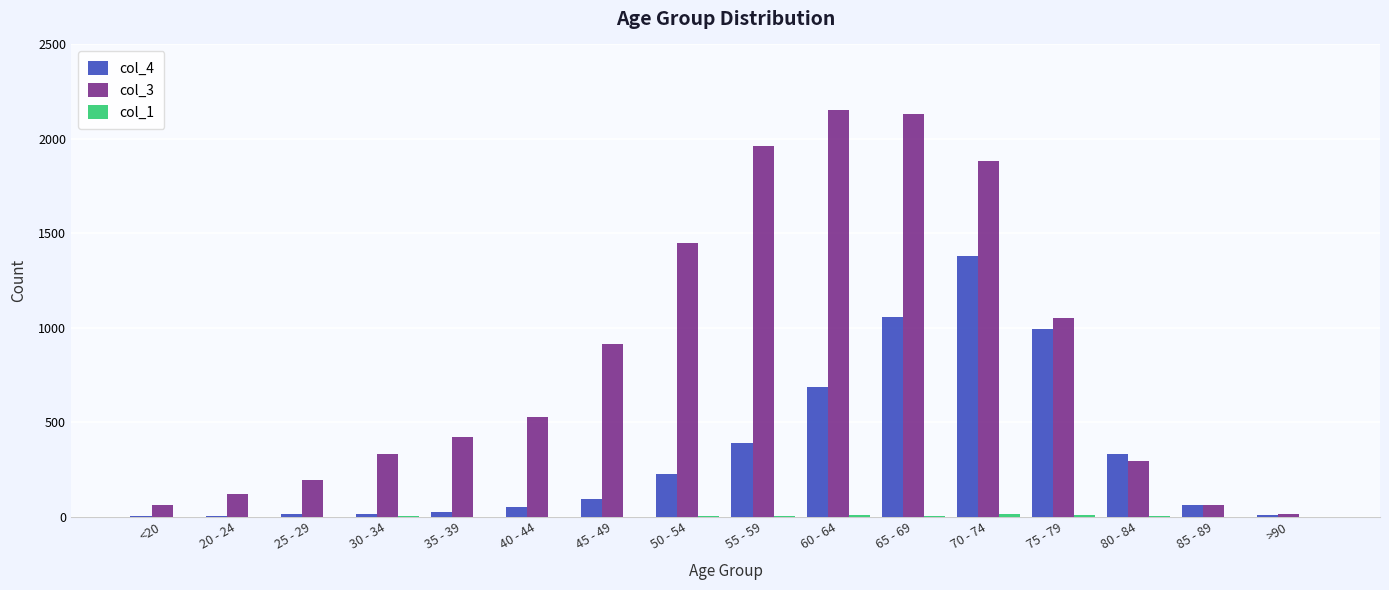

True or false: col_4 has a value of 566 at 55 - 59.

False